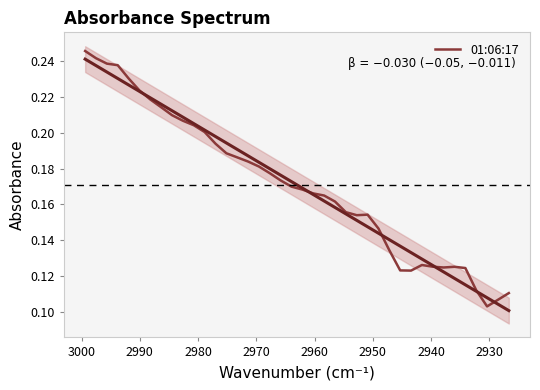

What is the difference between the second highest and minimum values?

0.1